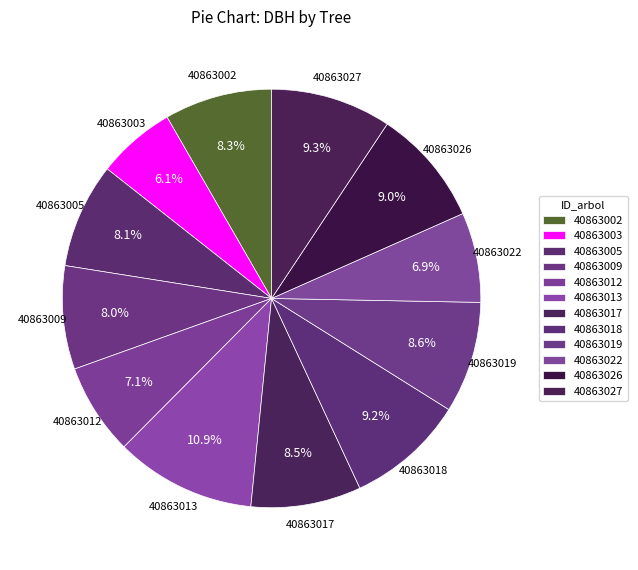

How many slices are in this pie chart?

12